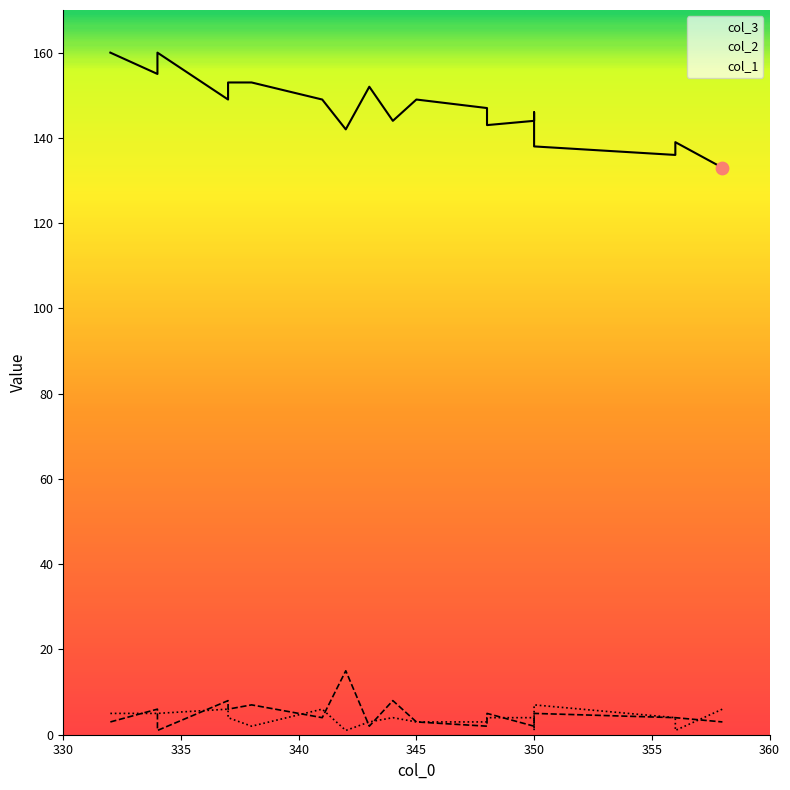

Which series reaches the minimum Y coordinate?

col_2